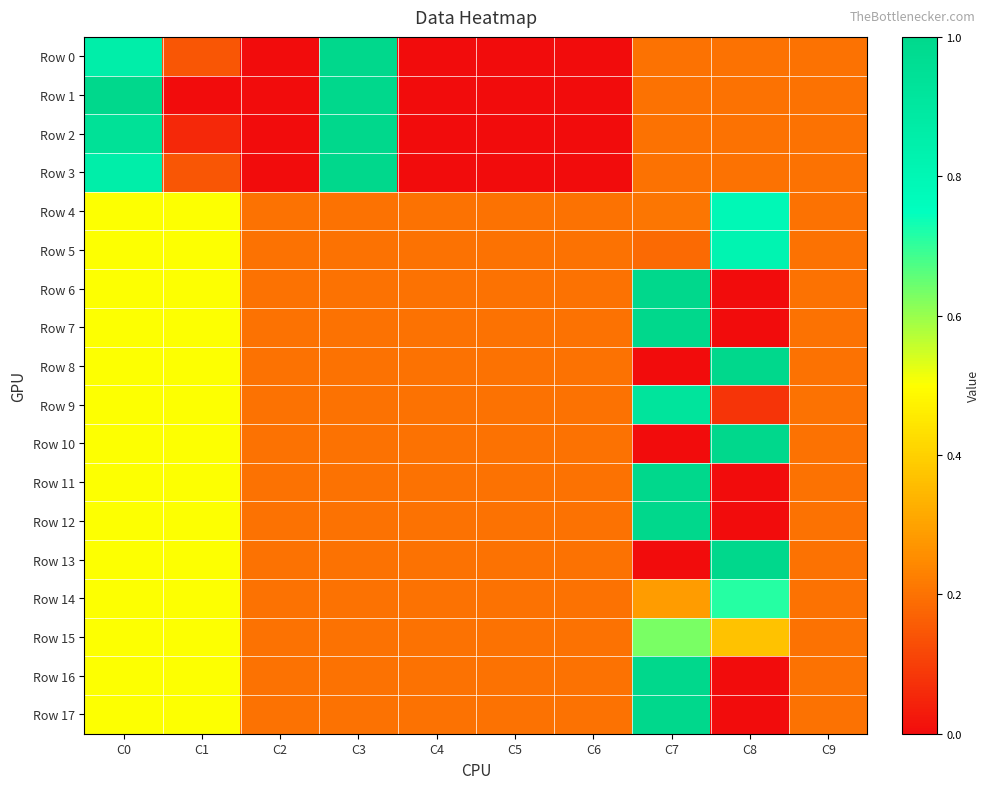

Rank the series by their maximum value, from lowest to highest.

Row 15, Row 14, Row 4, Row 5, Row 9, Row 0, Row 1, Row 2, Row 3, Row 6, Row 7, Row 8, Row 10, Row 11, Row 12, Row 13, Row 16, Row 17